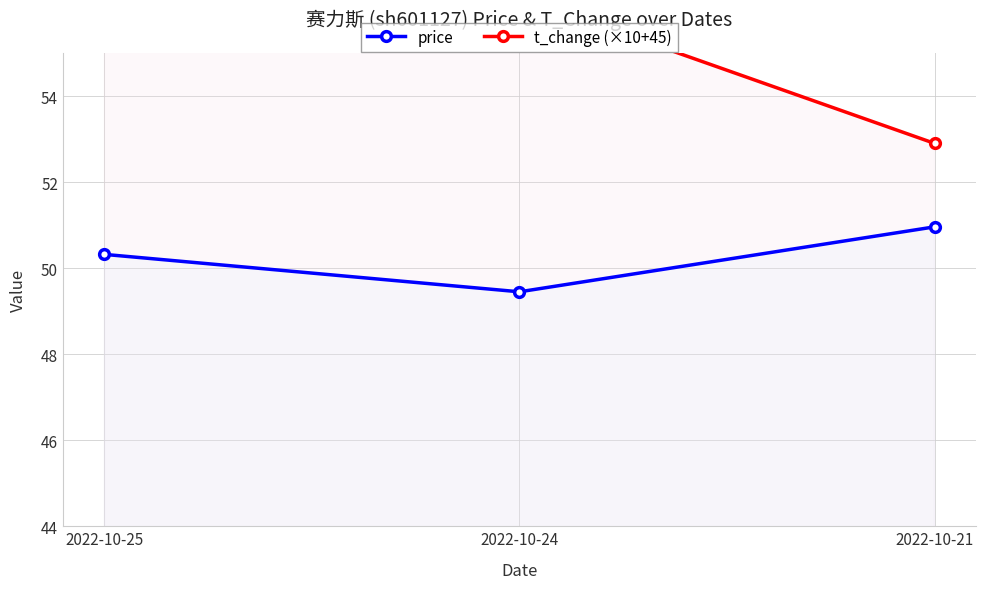

What is the total value across all series at 2022-10-25?

108.2